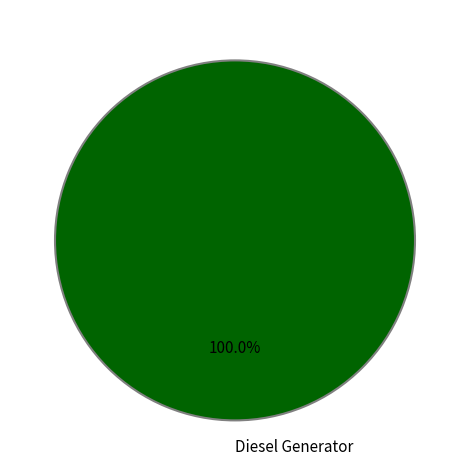

Which slice represents more than half of the pie?

Diesel Generator